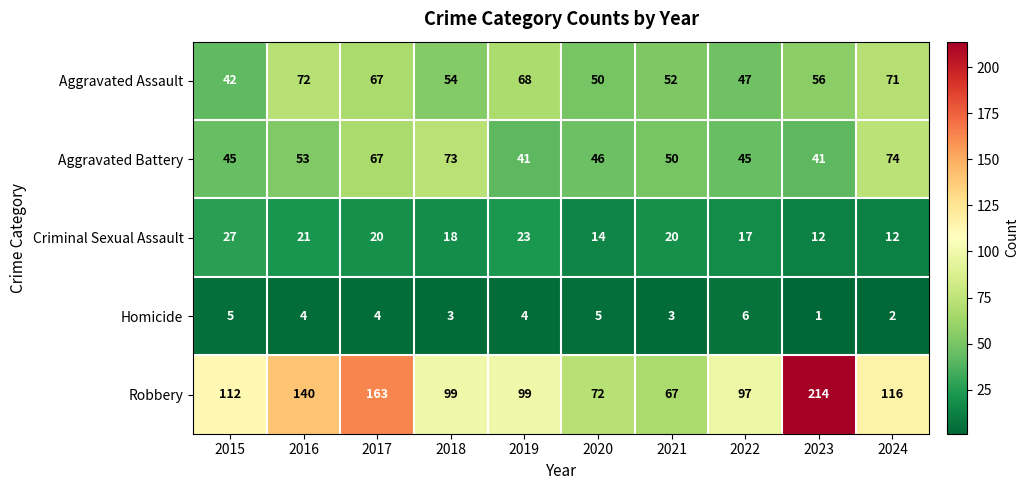

Which series has the widest spread of values?

Robbery